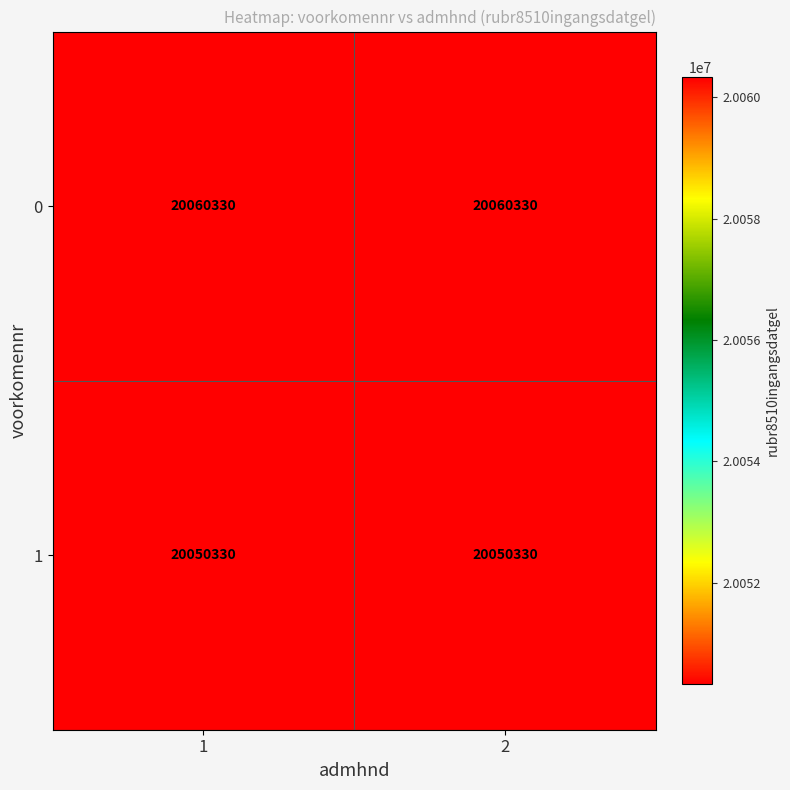

At how many categories does at least one series exceed 20056980?

2